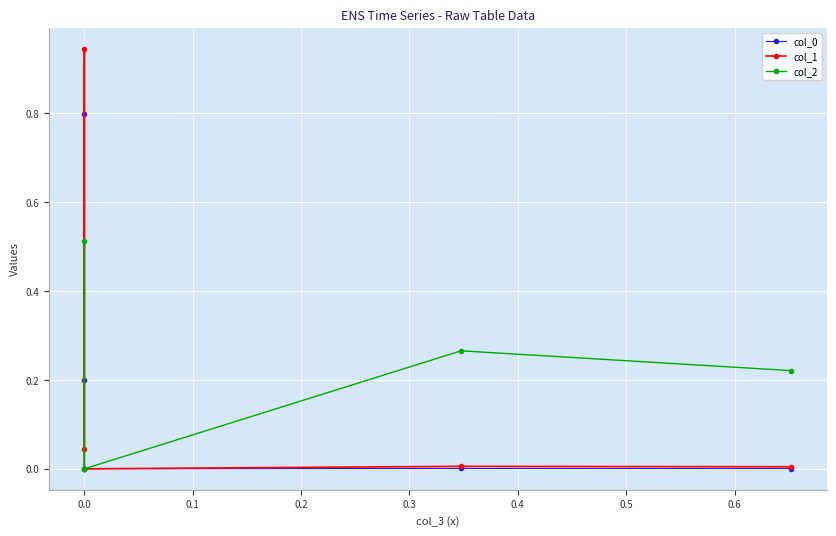

At 0.0, list the series in order from smallest to largest.

col_2, col_1, col_0